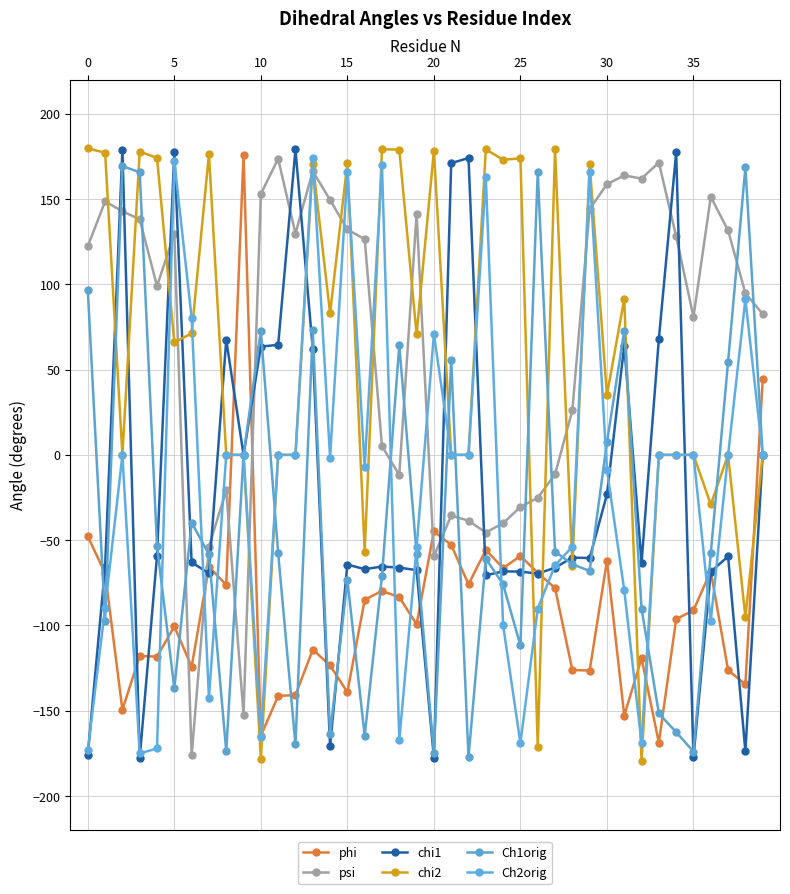

How many lines are shown in the chart?

6